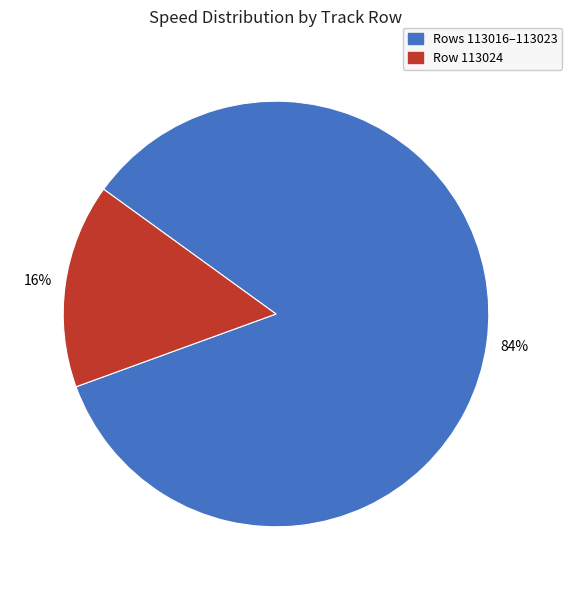

Does any single category account for the majority?

Yes